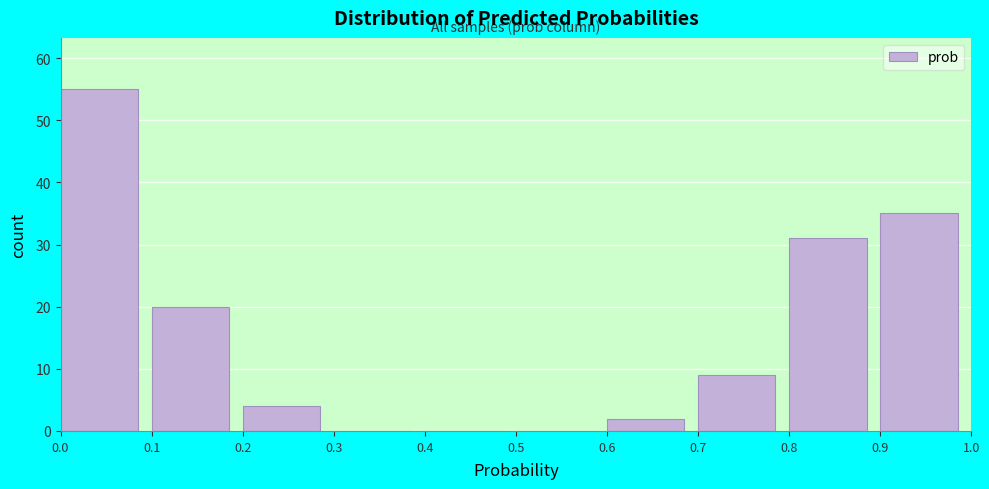

What is the height of the bar covering 0.1 to 0.2 on the x-axis? The values are not printed on the chart, so give them approximately, as read against the axis.

20